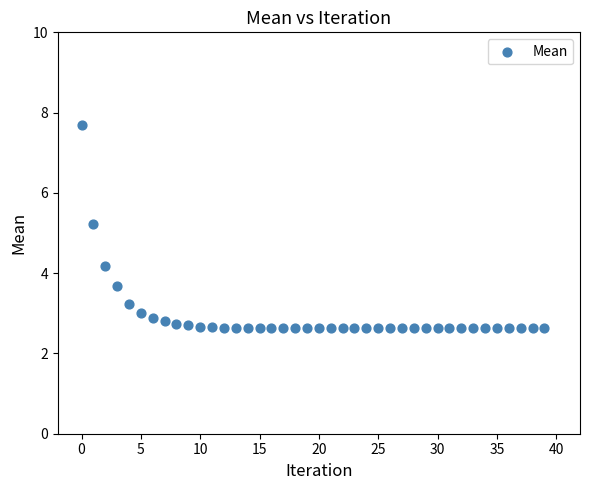

What Y value in the scatter plot is closest to 5?

5.2